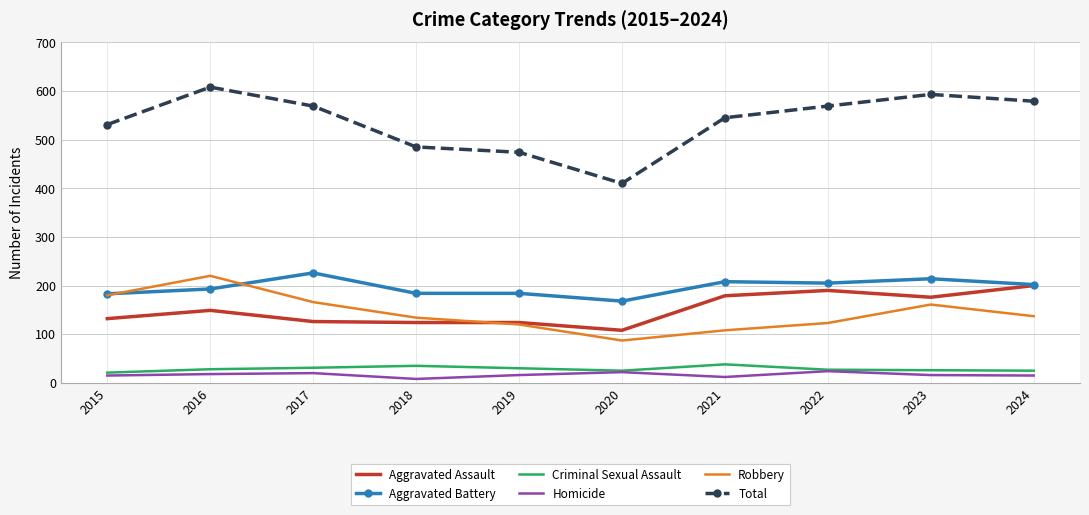

True or false: Criminal Sexual Assault has a value of 26 at 2023.

True